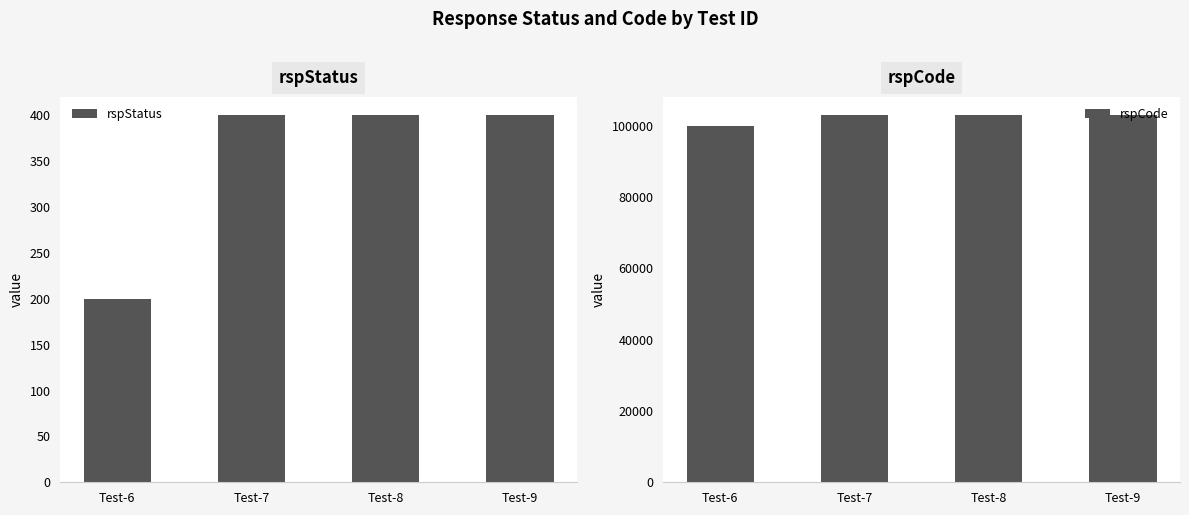

What is the value of the rspCode bar at the 1st from the left?

100000